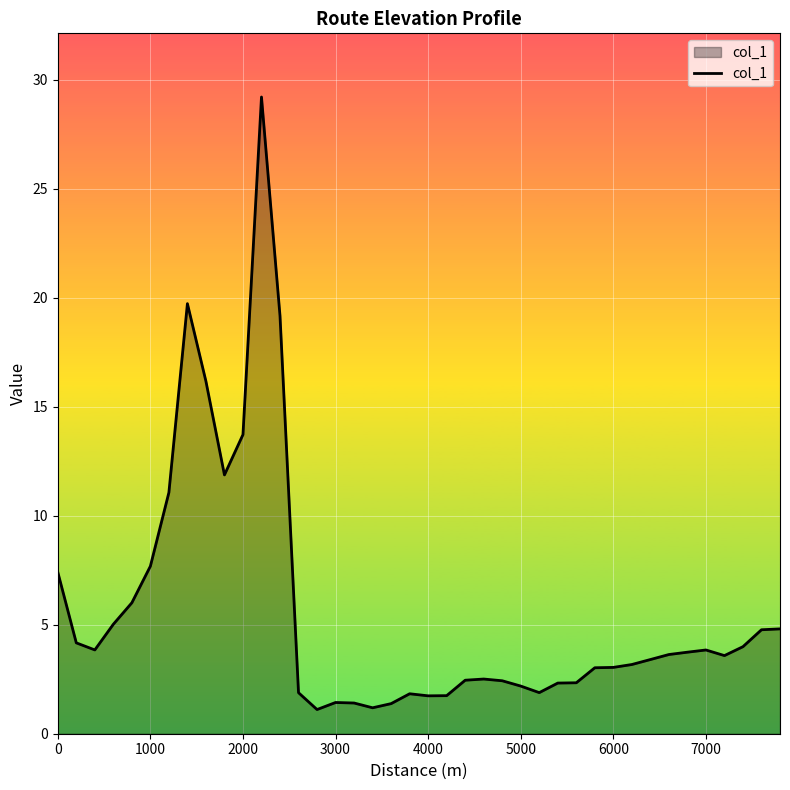

What is the difference between the maximum and minimum values?

28.1